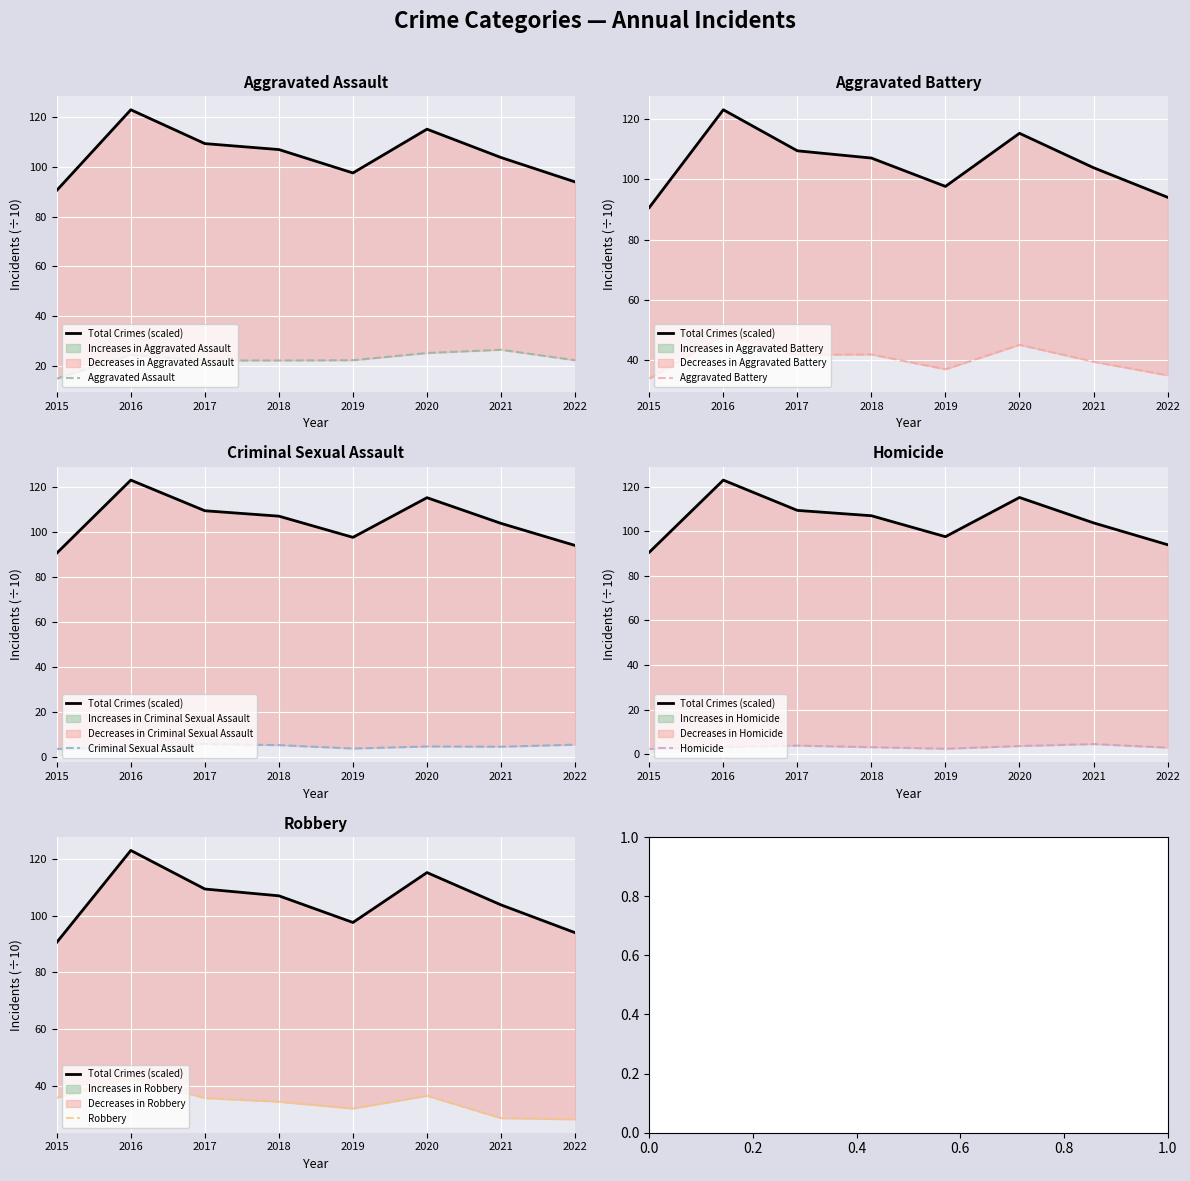

How many interior local valleys does the Robbery series have?

1